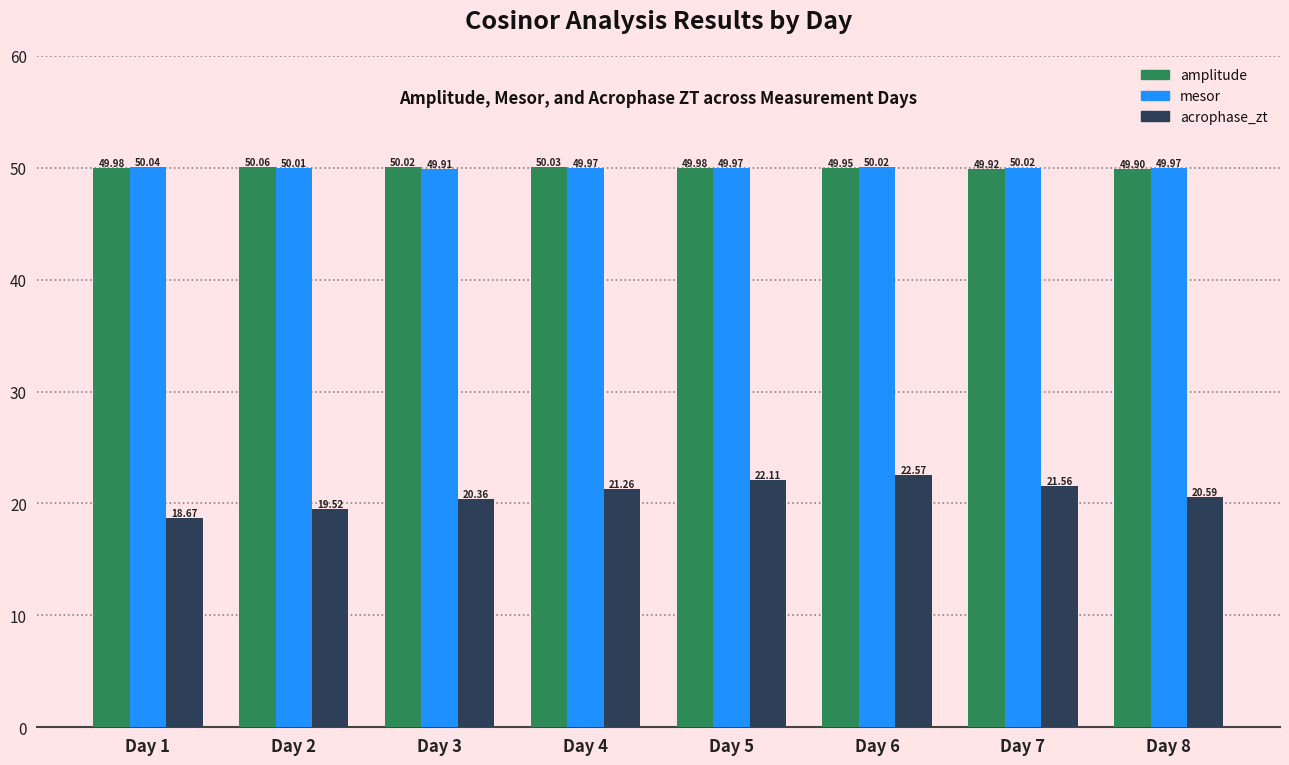

List the labels in order of acrophase_zt value, smallest first.

Day 1, Day 2, Day 3, Day 8, Day 4, Day 7, Day 5, Day 6